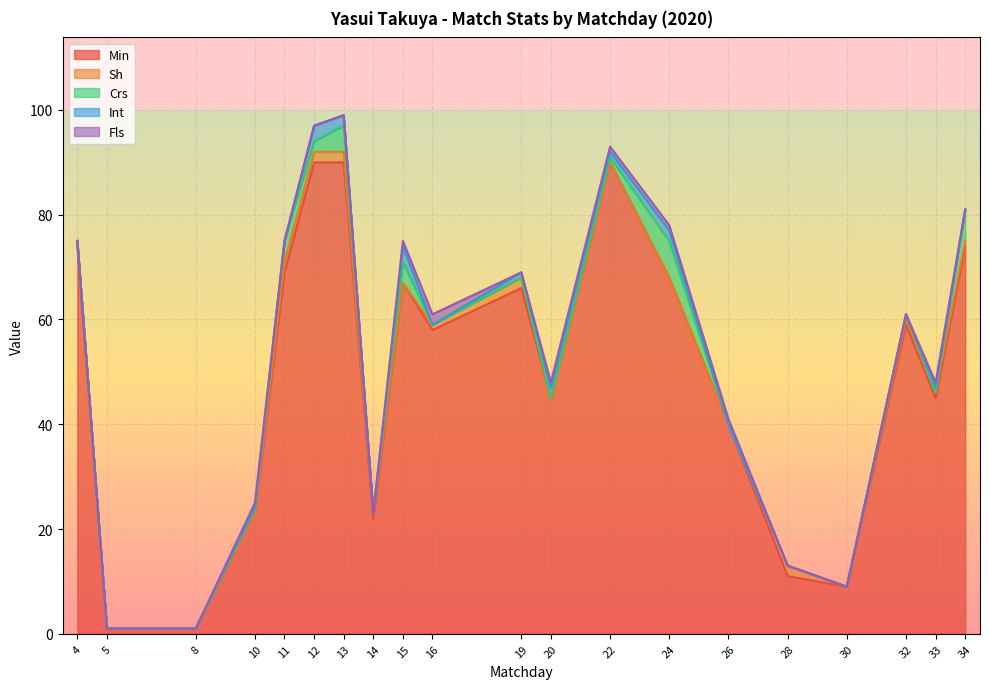

What is the maximum value shown in the chart?

90